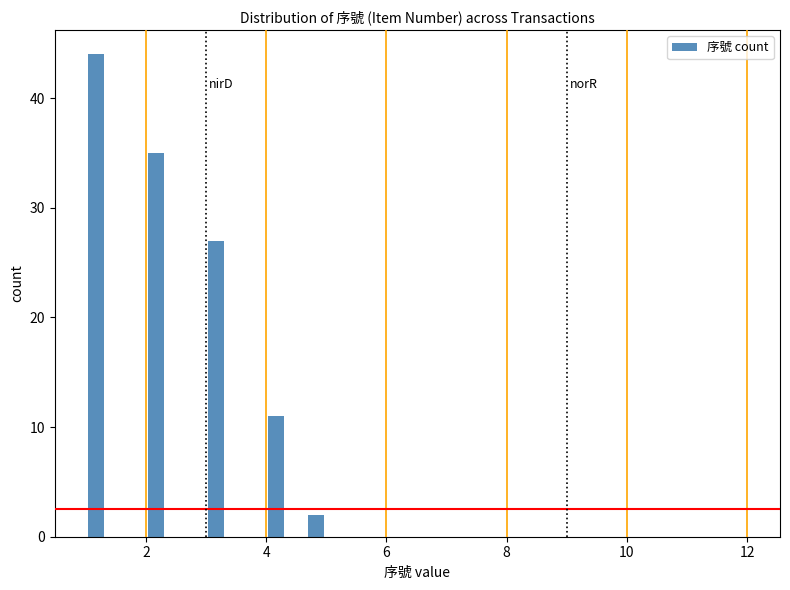

Around what value on the x-axis is the tallest bar? Give the approximate position of its centre, as read against the axis.

1.2